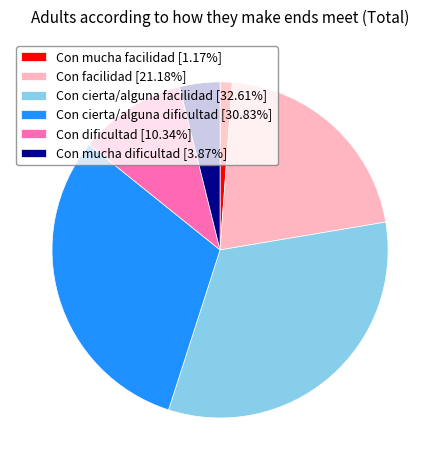

True or false: Con dificultad accounts for 1% of the total.

False